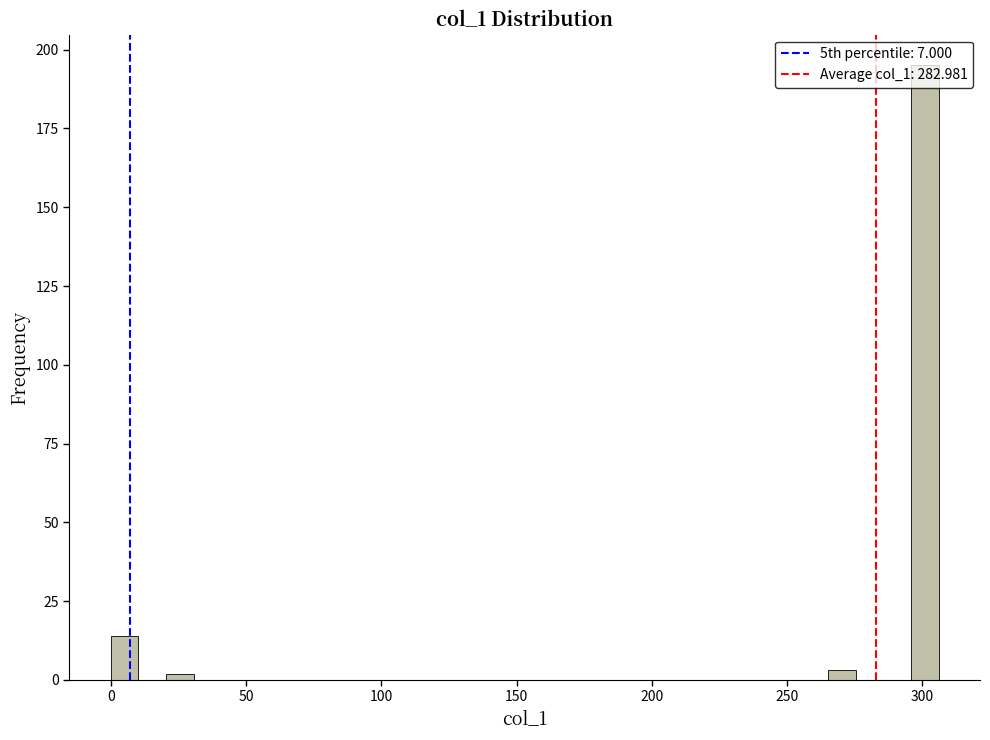

Around what value on the x-axis is the tallest bar? Give the approximate position of its centre, as read against the axis.

300